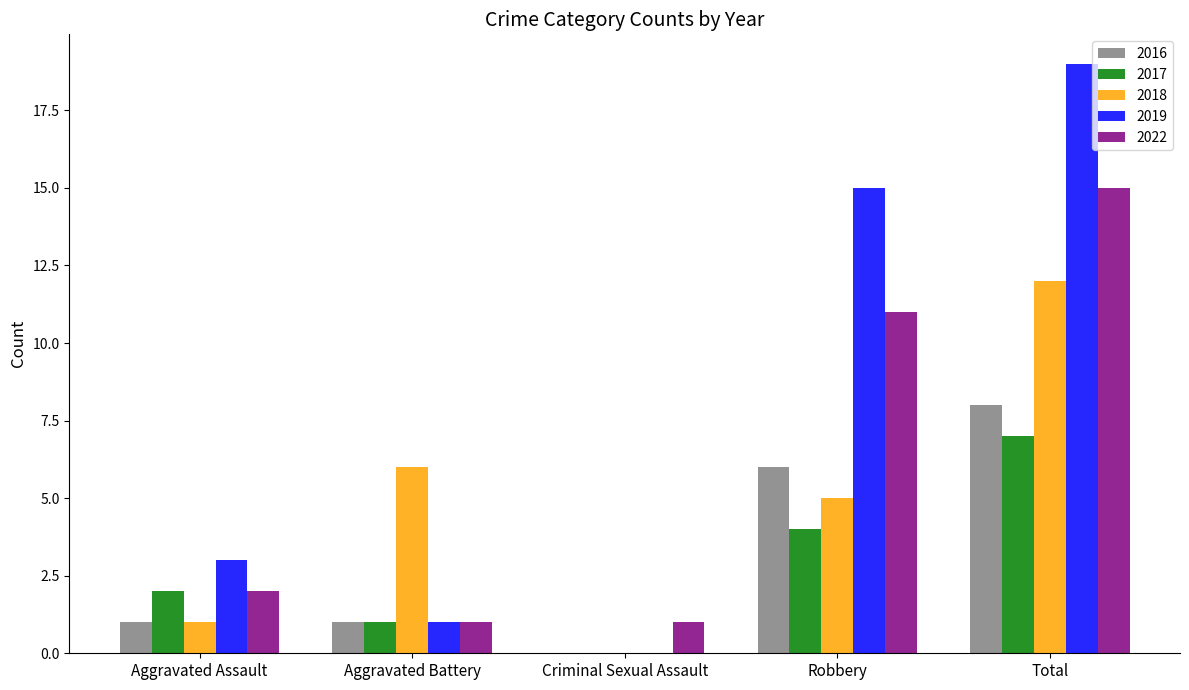

At which category is the sum across all series the highest?

Total